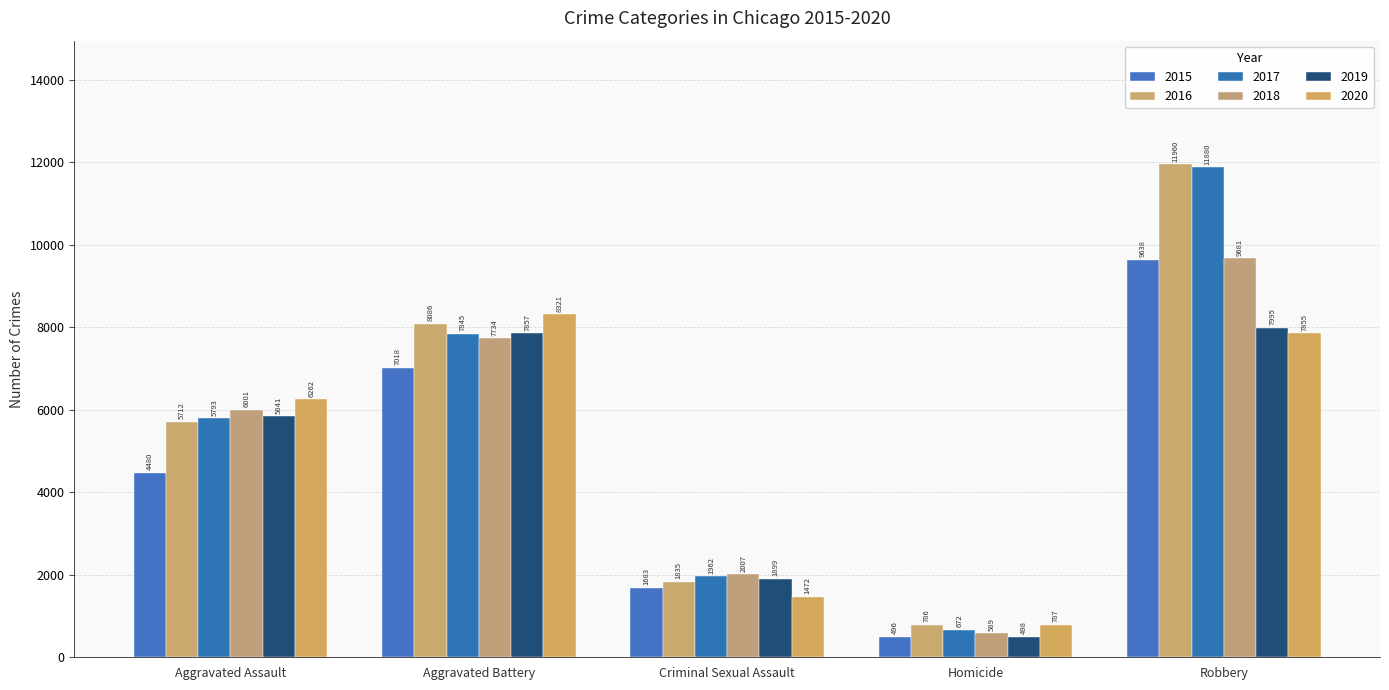

At which label is 2016 closest to 6373?

Aggravated Assault